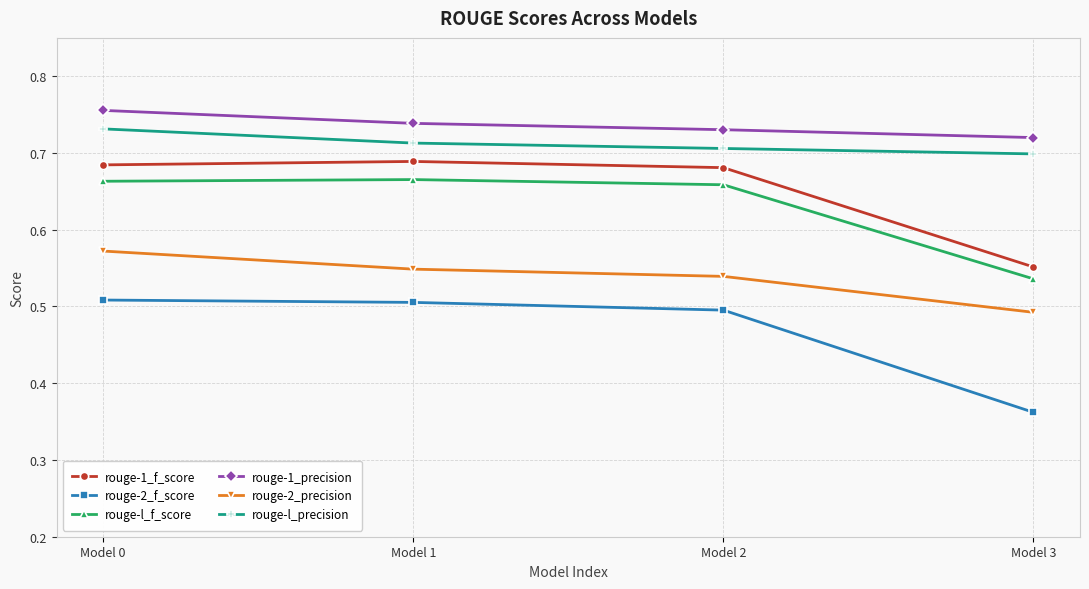

List the series in order of their peak value, highest first.

rouge-1_precision, rouge-l_precision, rouge-1_f_score, rouge-l_f_score, rouge-2_precision, rouge-2_f_score